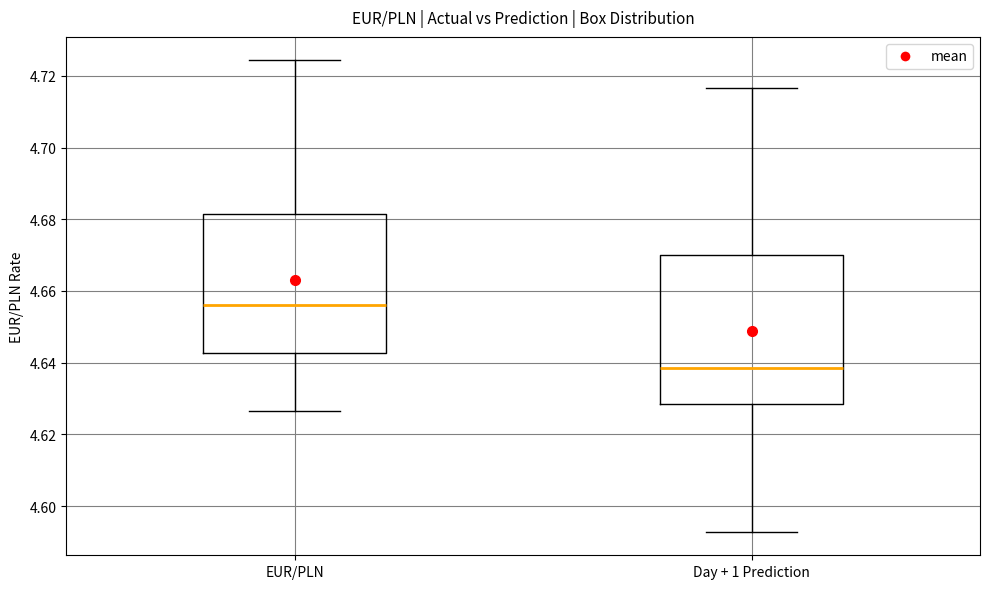

Reading left to right, read every box against the y-axis: the position of its median line, the range the box covers, and the ends of its whiskers. The values are not printed on the chart, so give them approximately, as read against the axis.

EUR/PLN: median 4.656, box 4.642 to 4.682, whiskers 4.626 to 4.724
Day + 1 Prediction: median 4.638, box 4.628 to 4.670, whiskers 4.592 to 4.716